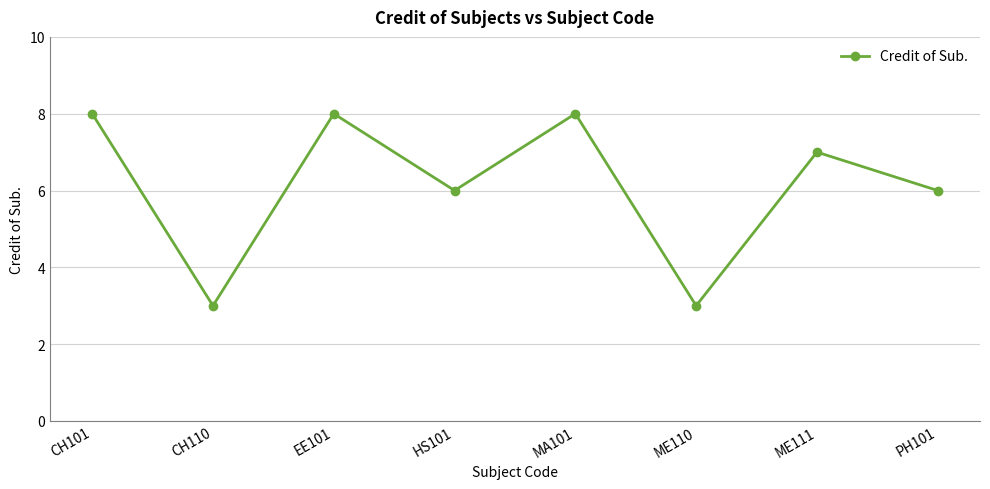

Reading left to right, extract all data points from this chart.

CH101=8	CH110=3	EE101=8	HS101=6	MA101=8	ME110=3	ME111=7	PH101=6